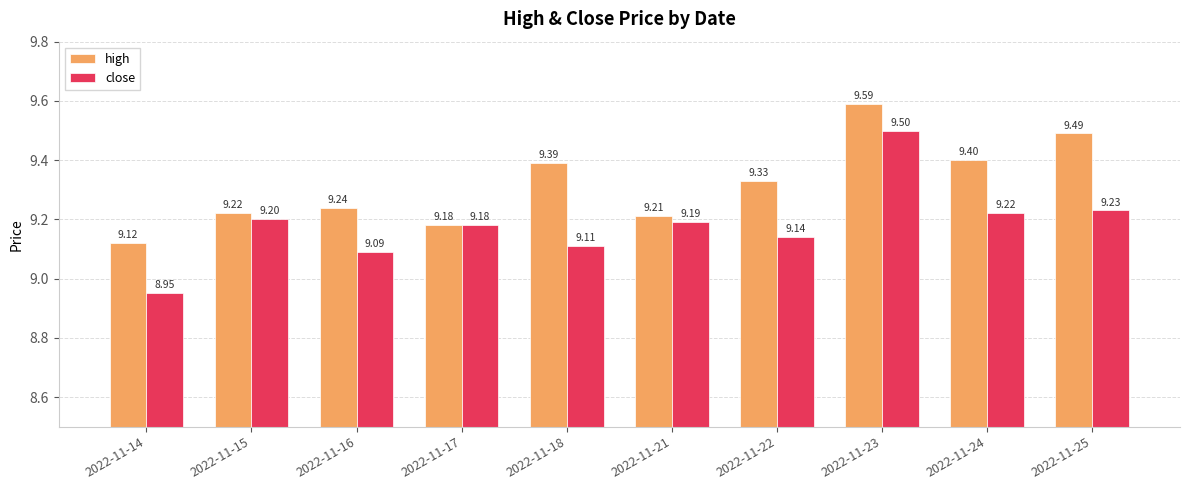

Where is close nearest to the value 9?

2022-11-14